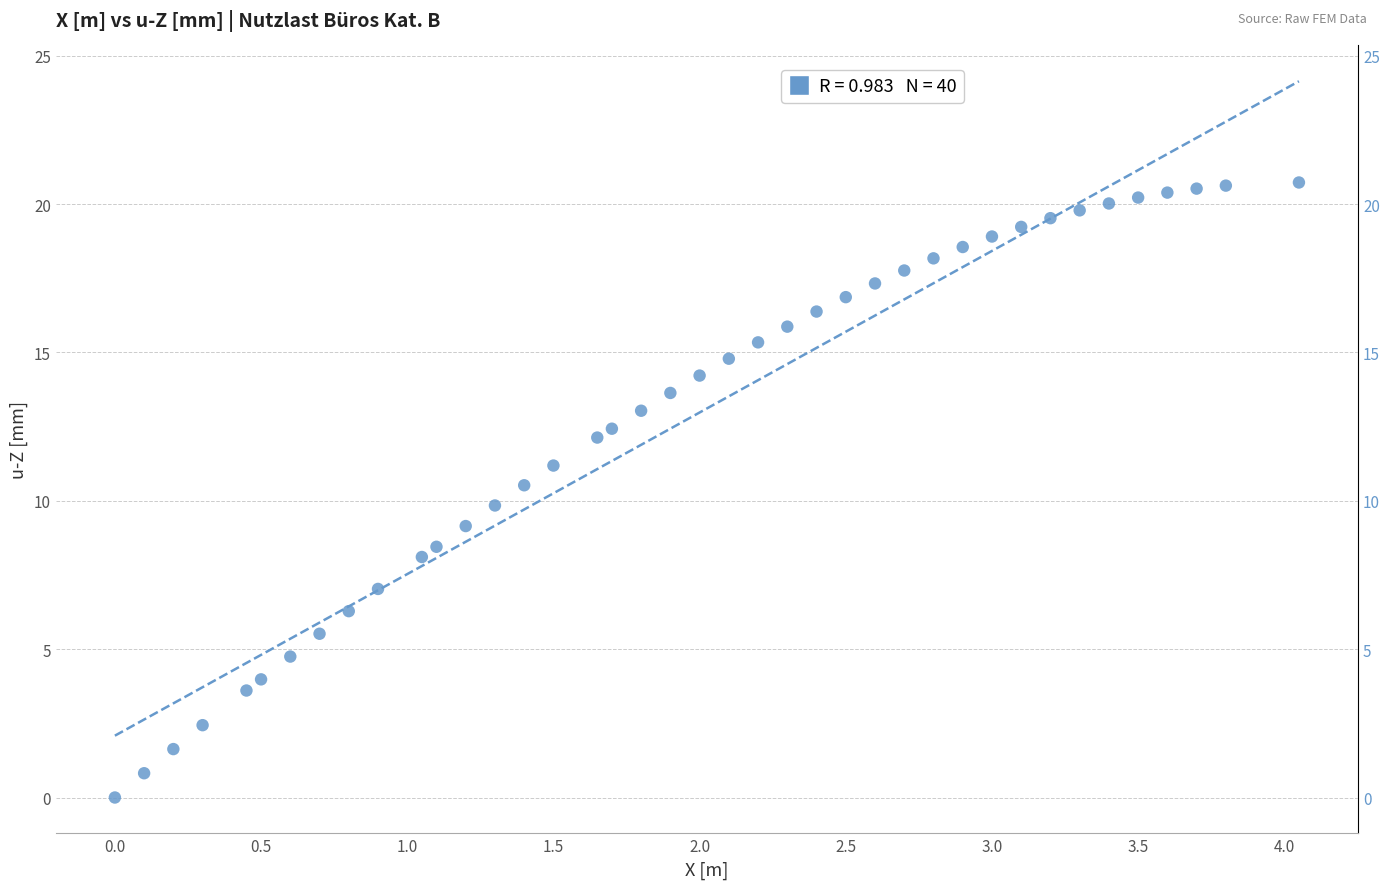

What is the range of Y values (max minus min)?

20.7